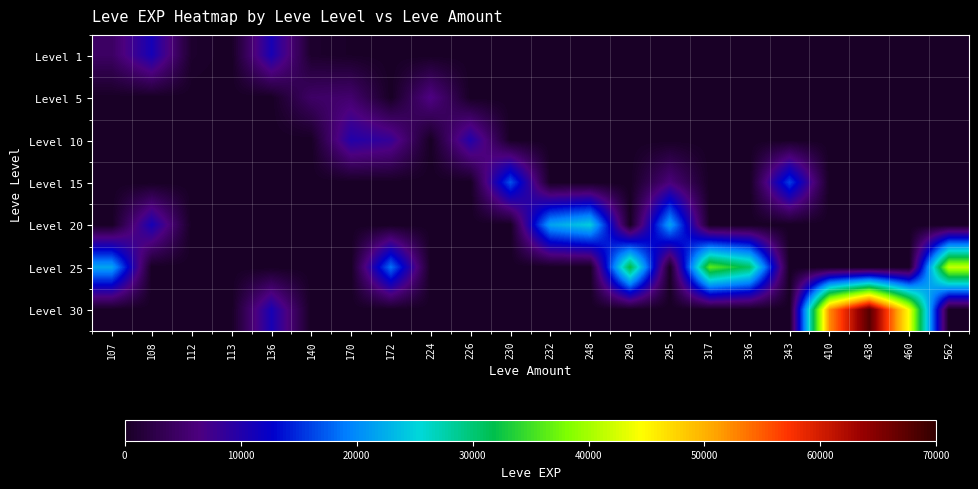

Which category has the highest value across all series?

438